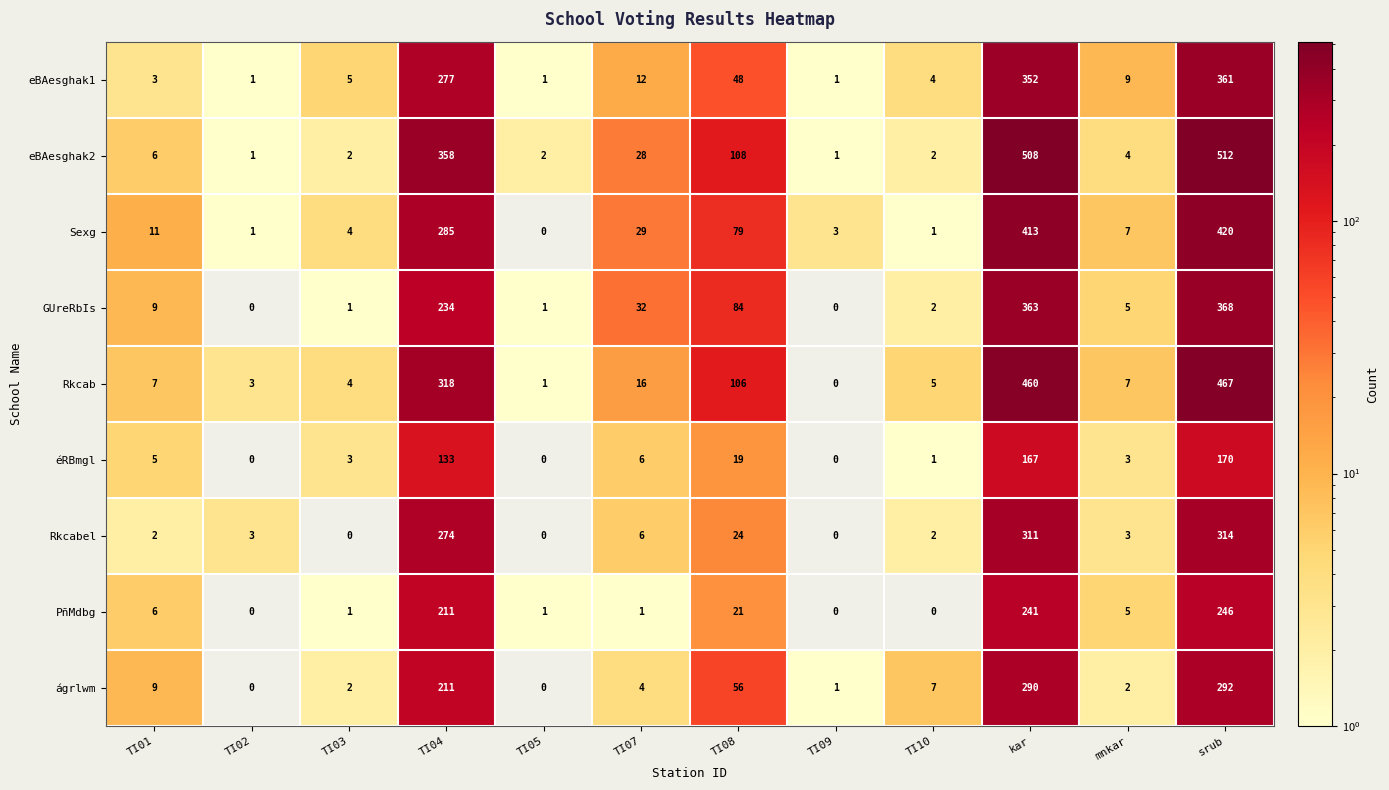

Is it true that eBAesghak1 equals 3 at TI03?

False